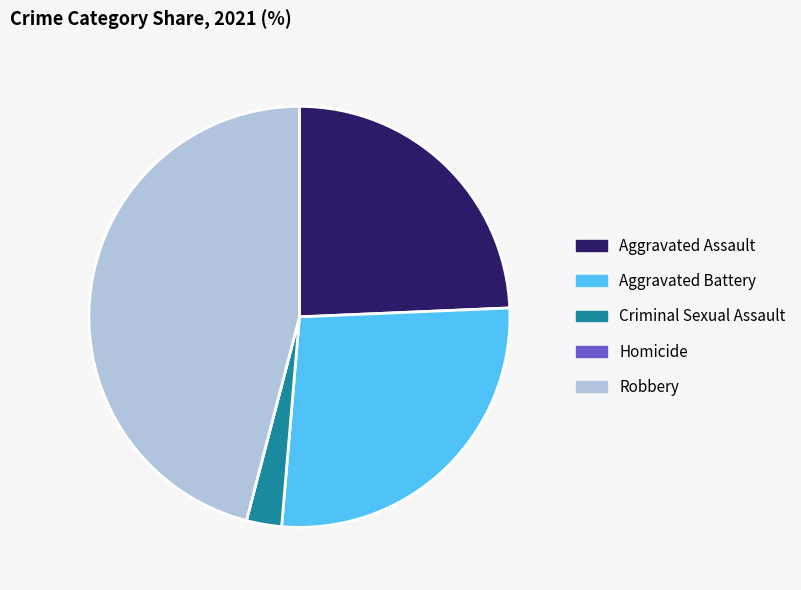

Which has a higher value, Aggravated Battery or Robbery?

Robbery